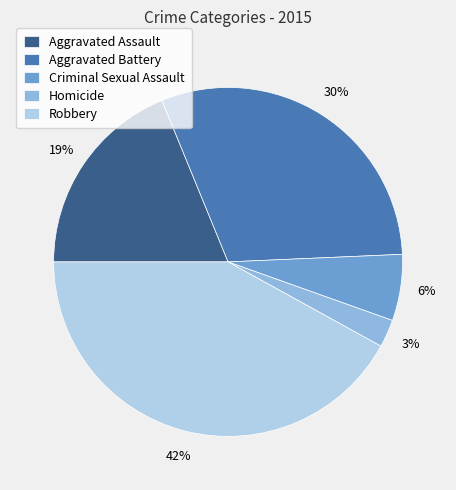

What is the ratio of the value at Aggravated Battery to the value at Robbery?

0.7